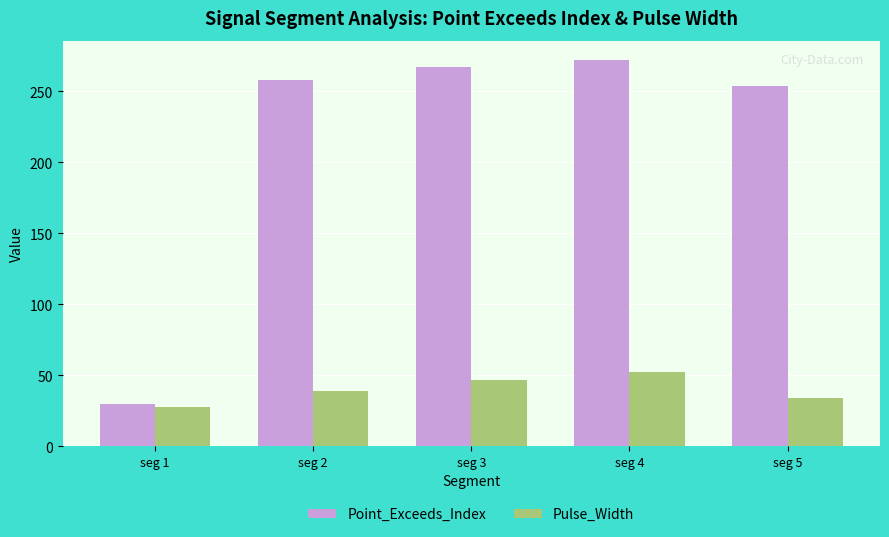

List the series in order of their overall mean, highest first.

Point_Exceeds_Index, Pulse_Width